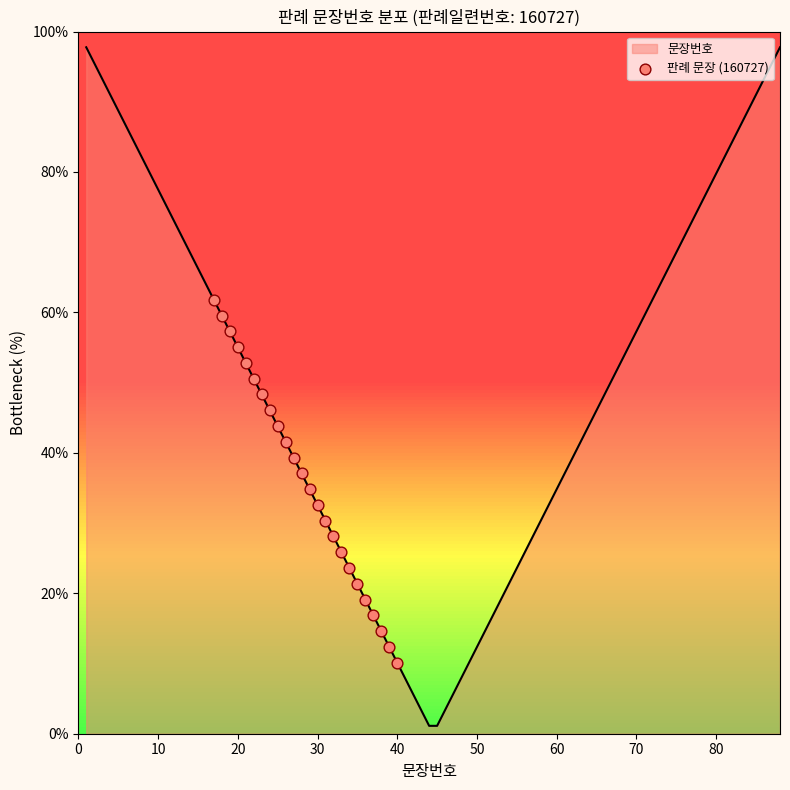

What is the greatest value displayed?

97.8